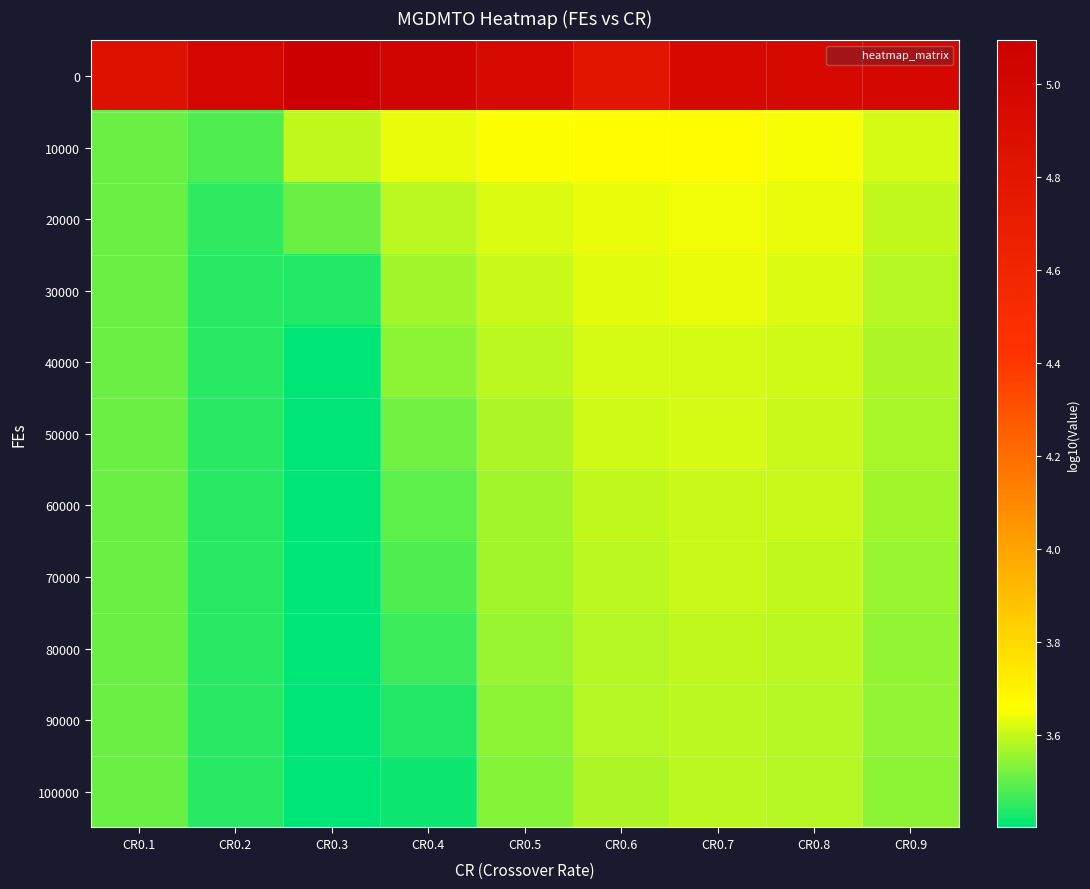

Between CR0.8 and CR0.7, which is larger?

CR0.7